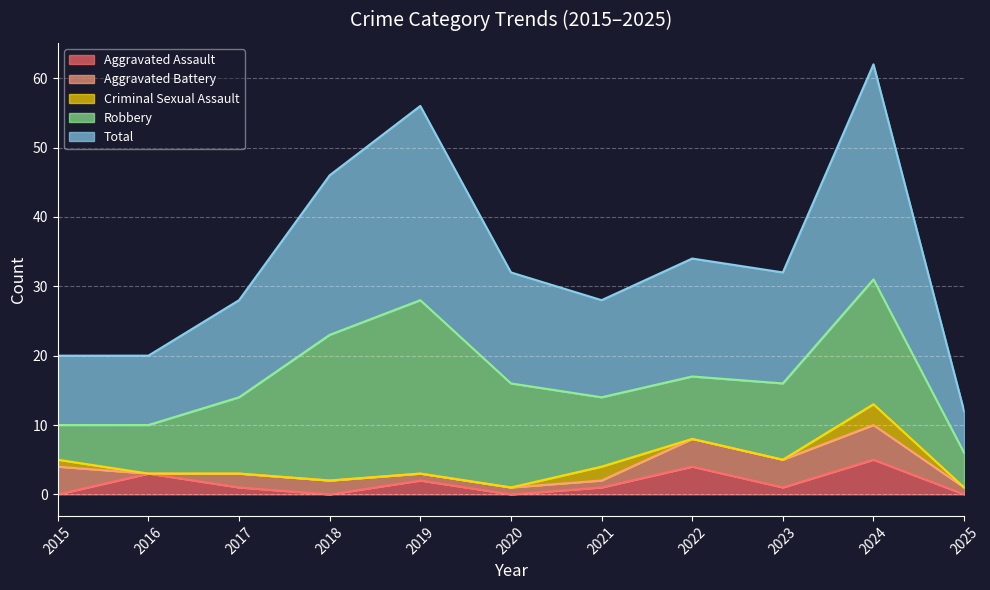

What is the total value across all series at 2017?

28